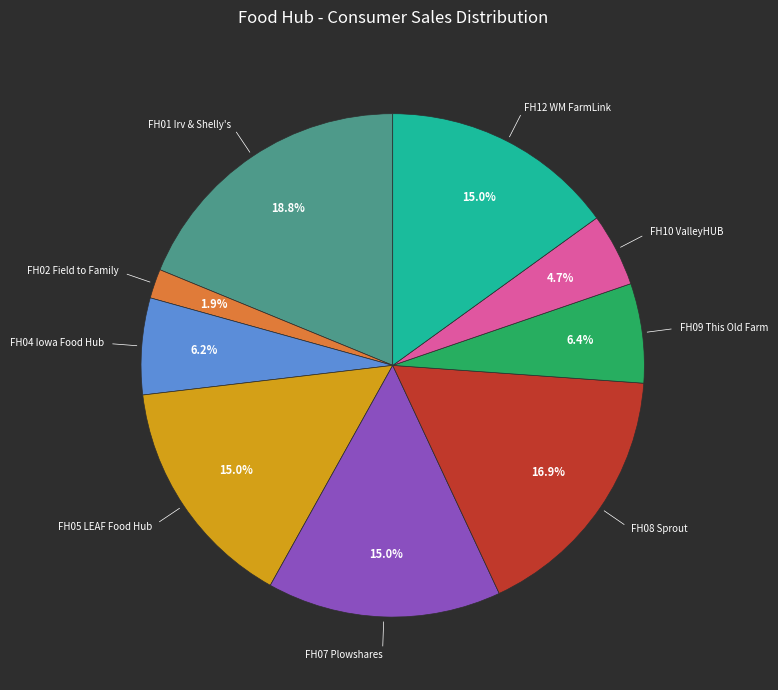

Is there any slice that represents more than half of the pie?

No